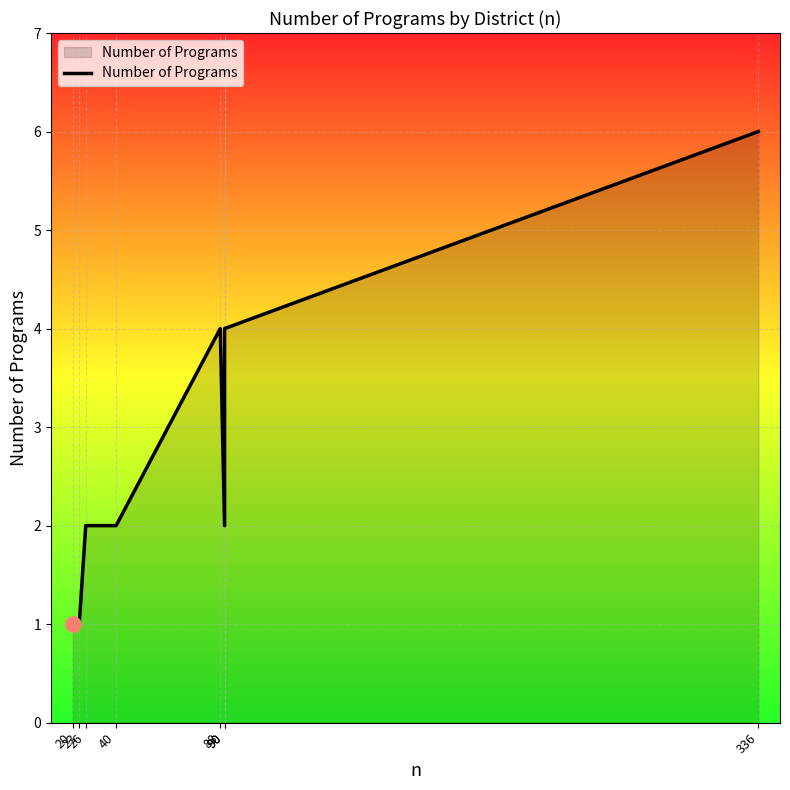

What is the change in value from 23 to 336?

+5